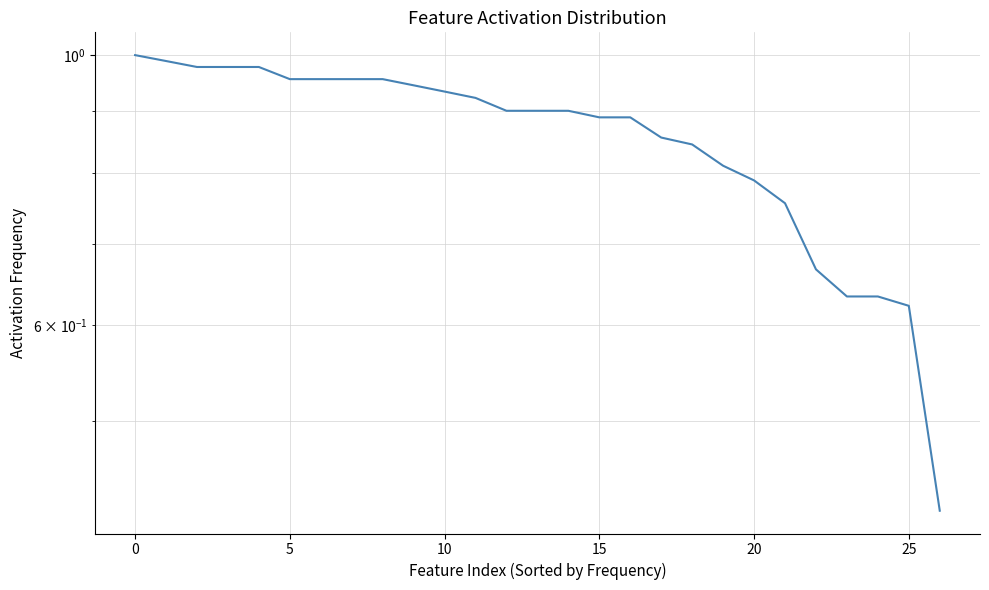

How many lines are shown in the chart?

1